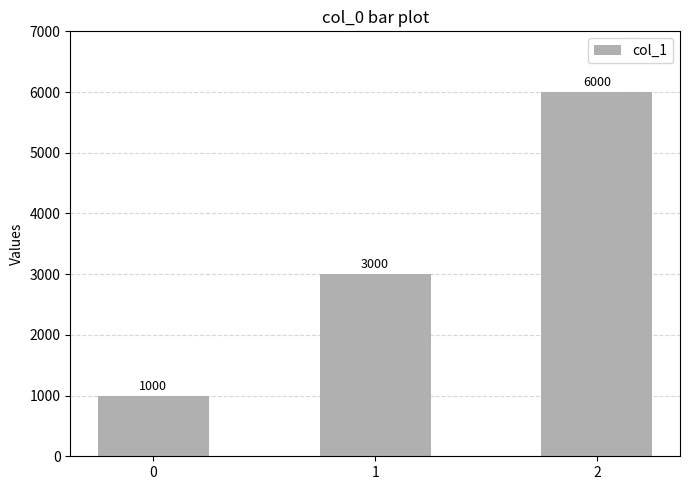

What is the smallest value displayed?

1000